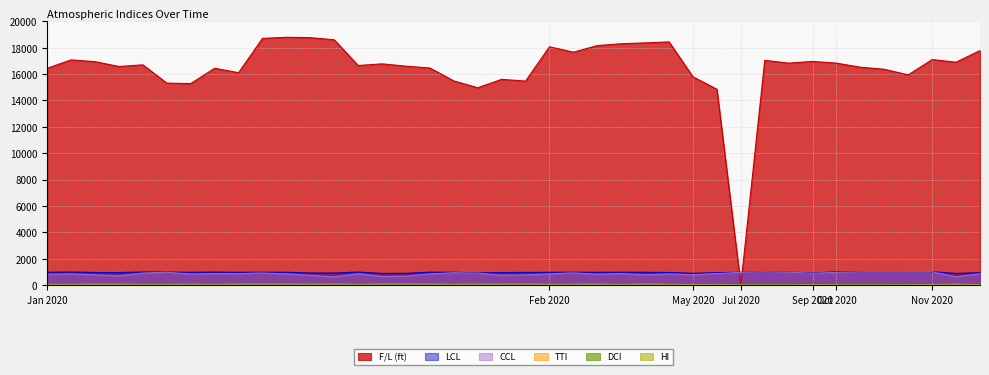

What is the value of the HI point at the 27th from the left?

60.0